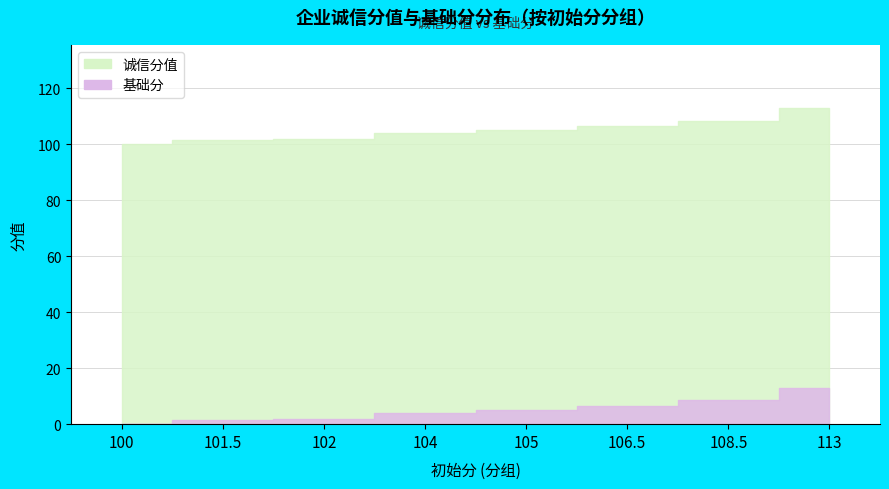

Which series has the largest range (max minus min)?

诚信分值